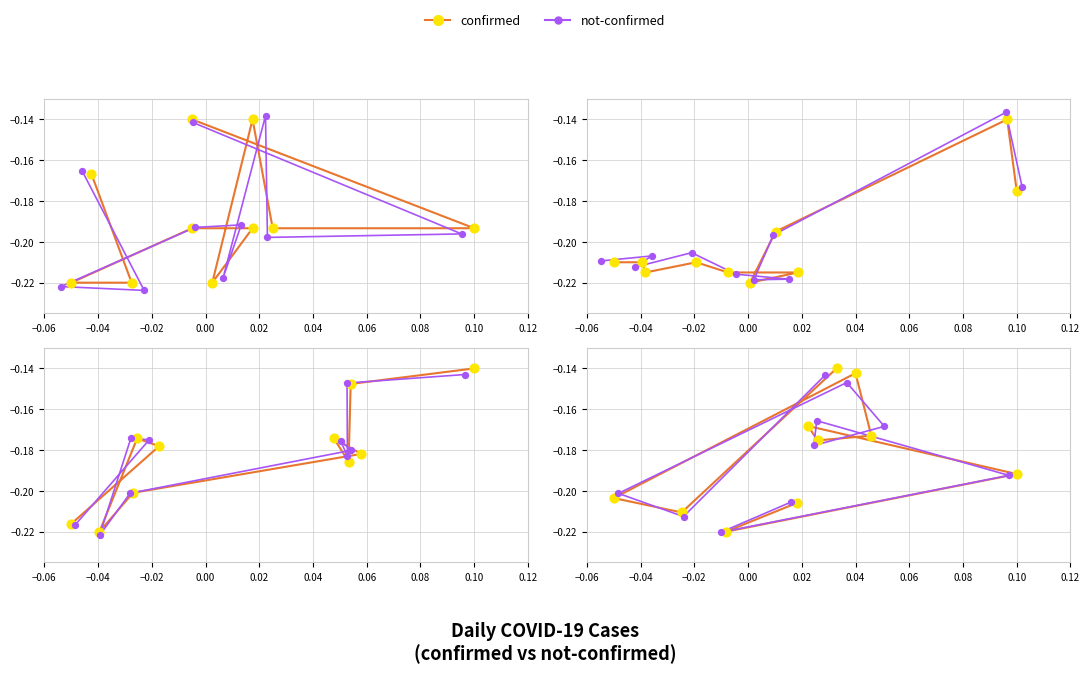

What is the total value across all series at 0.10?

-0.4